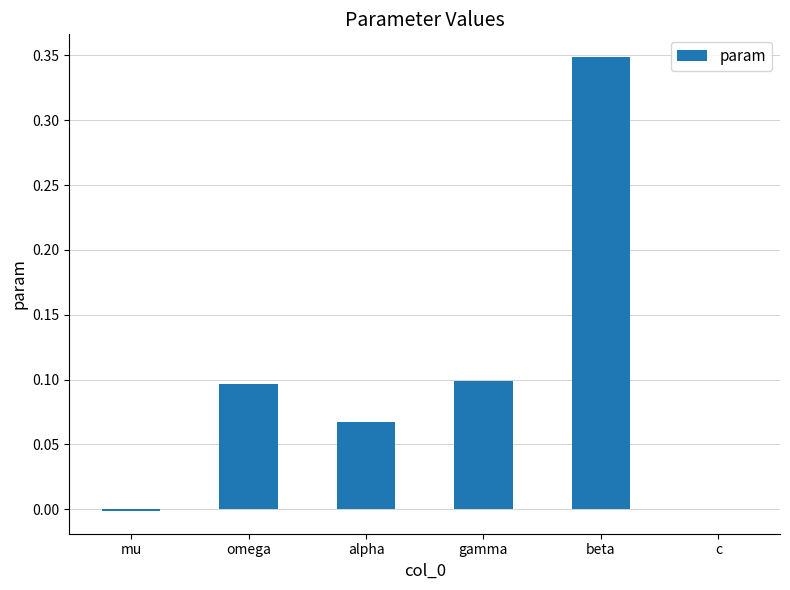

What is the sum of all values?

0.6